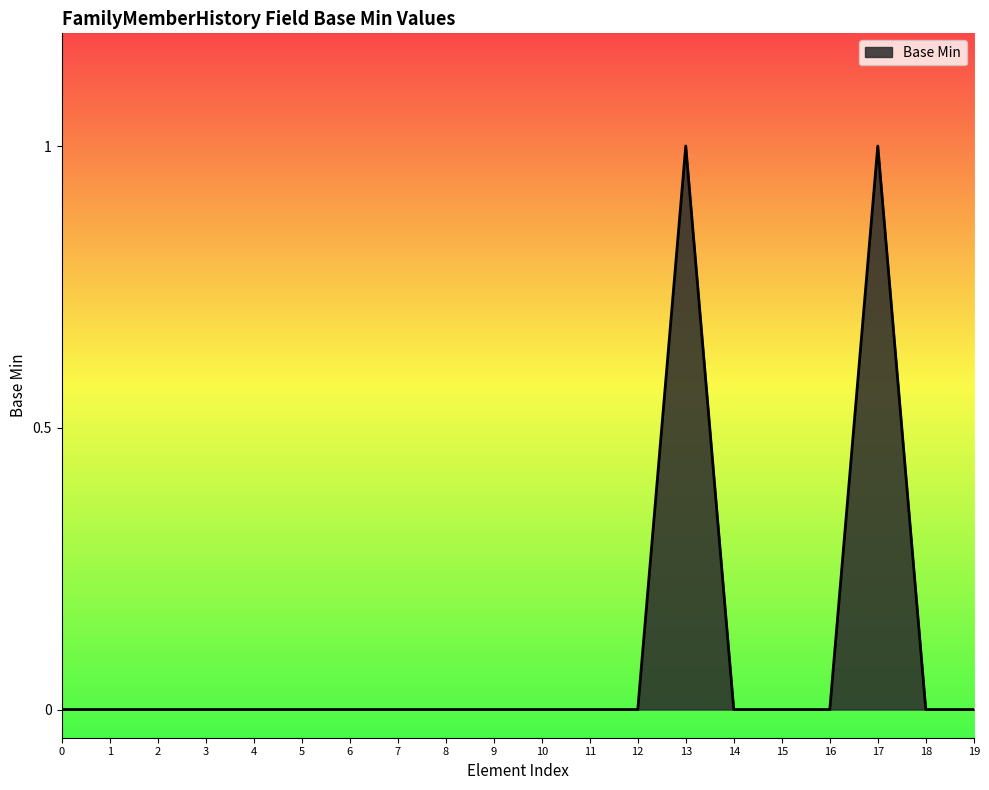

True or false: the data shows 0 at 18.

True